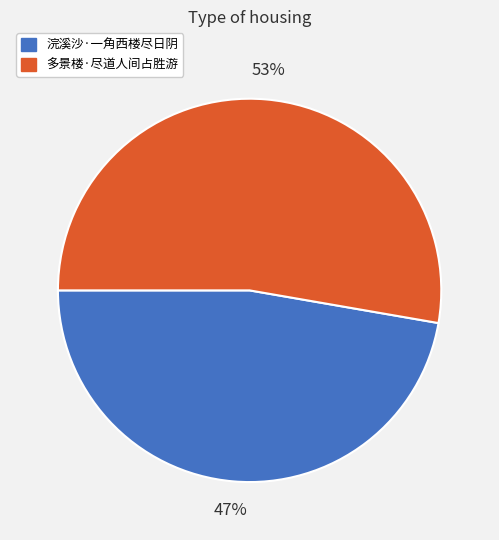

Count the number of slices in the pie.

2